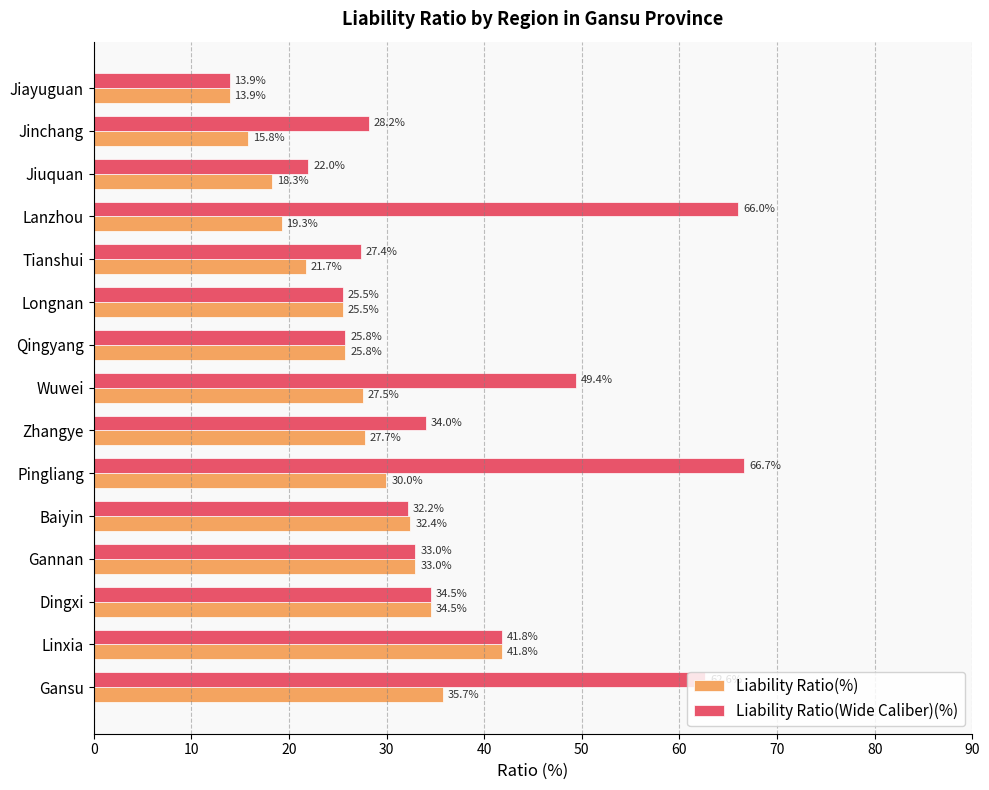

How many data points in Liability Ratio(Wide Caliber)(%) are above 32?

9